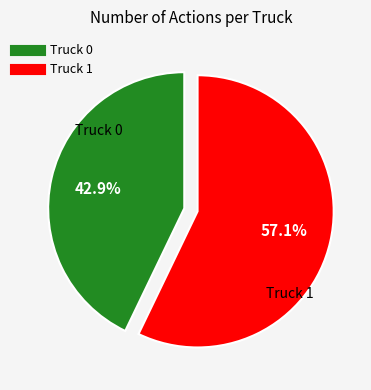

To the nearest percent, what portion does Truck 0 represent?

43%